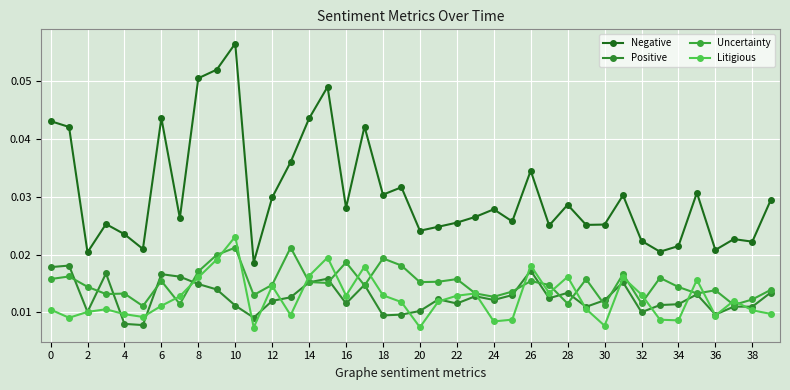

Reading left to right, list all the values displayed in this chart.

Negative: 0.0	0.0	0.0	0.0	0.0	0.0	0.0	0.0	0.1	0.1	0.1	0.0	0.0	0.0	0.0	0.0	0.0	0.0	0.0	0.0	0.0	0.0	0.0	0.0	0.0	0.0	0.0	0.0	0.0	0.0	0.0	0.0	0.0	0.0	0.0	0.0	0.0	0.0	0.0	0.0
Positive: 0.0	0.0	0.0	0.0	0.0	0.0	0.0	0.0	0.0	0.0	0.0	0.0	0.0	0.0	0.0	0.0	0.0	0.0	0.0	0.0	0.0	0.0	0.0	0.0	0.0	0.0	0.0	0.0	0.0	0.0	0.0	0.0	0.0	0.0	0.0	0.0	0.0	0.0	0.0	0.0
Uncertainty: 0.0	0.0	0.0	0.0	0.0	0.0	0.0	0.0	0.0	0.0	0.0	0.0	0.0	0.0	0.0	0.0	0.0	0.0	0.0	0.0	0.0	0.0	0.0	0.0	0.0	0.0	0.0	0.0	0.0	0.0	0.0	0.0	0.0	0.0	0.0	0.0	0.0	0.0	0.0	0.0
Litigious: 0.0	0.0	0.0	0.0	0.0	0.0	0.0	0.0	0.0	0.0	0.0	0.0	0.0	0.0	0.0	0.0	0.0	0.0	0.0	0.0	0.0	0.0	0.0	0.0	0.0	0.0	0.0	0.0	0.0	0.0	0.0	0.0	0.0	0.0	0.0	0.0	0.0	0.0	0.0	0.0